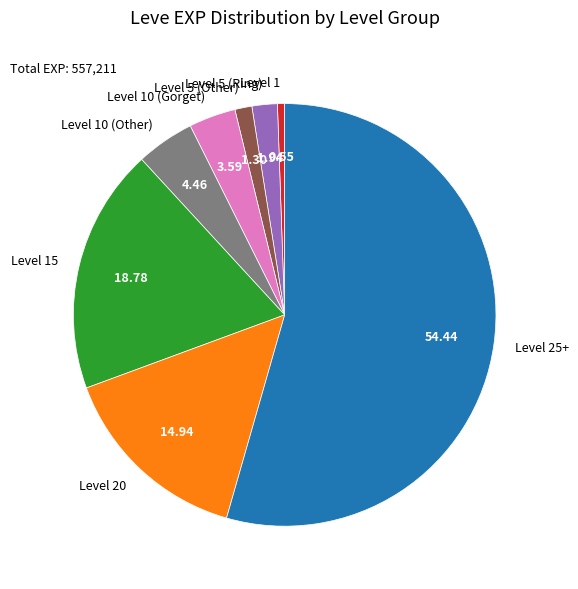

Between Level 5 (Ring) and Level 15, which is larger?

Level 15